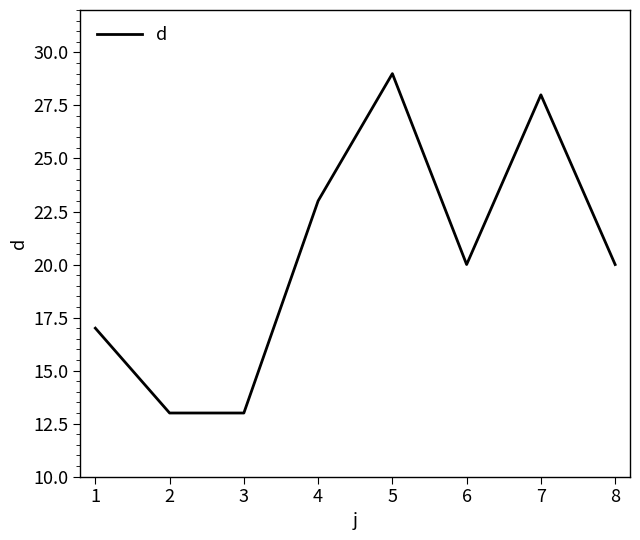

Which label corresponds to the largest value in the chart?

5